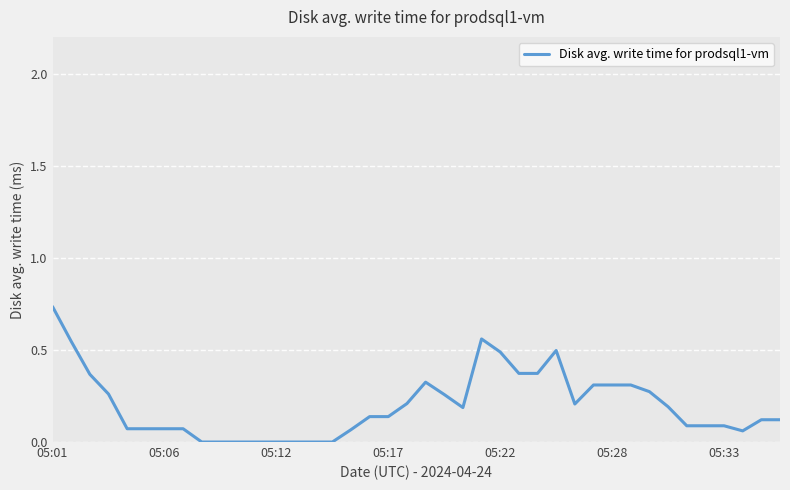

How many lines are shown in the chart?

1